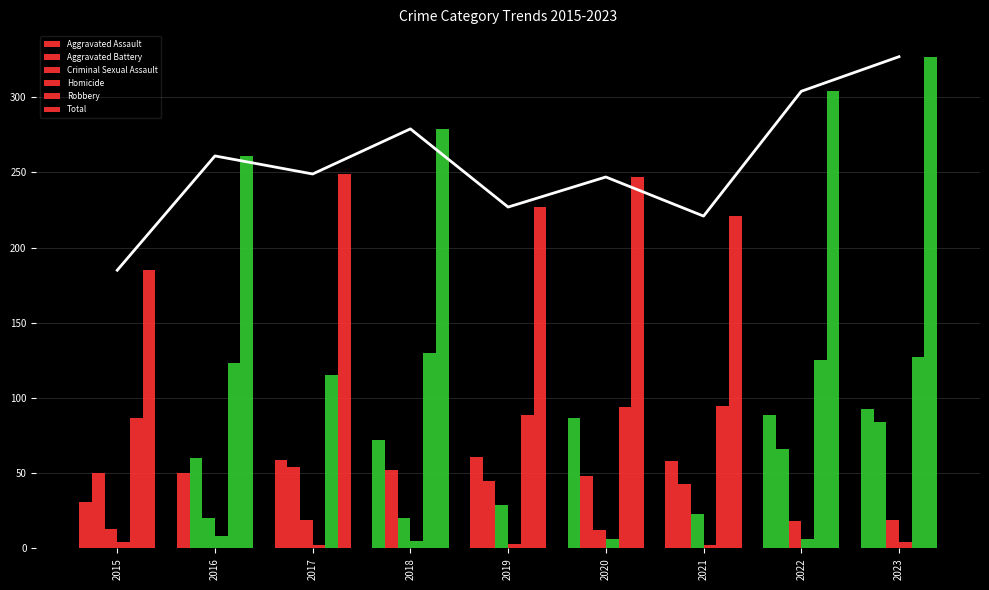

What is the average value of the Aggravated Assault series?

67